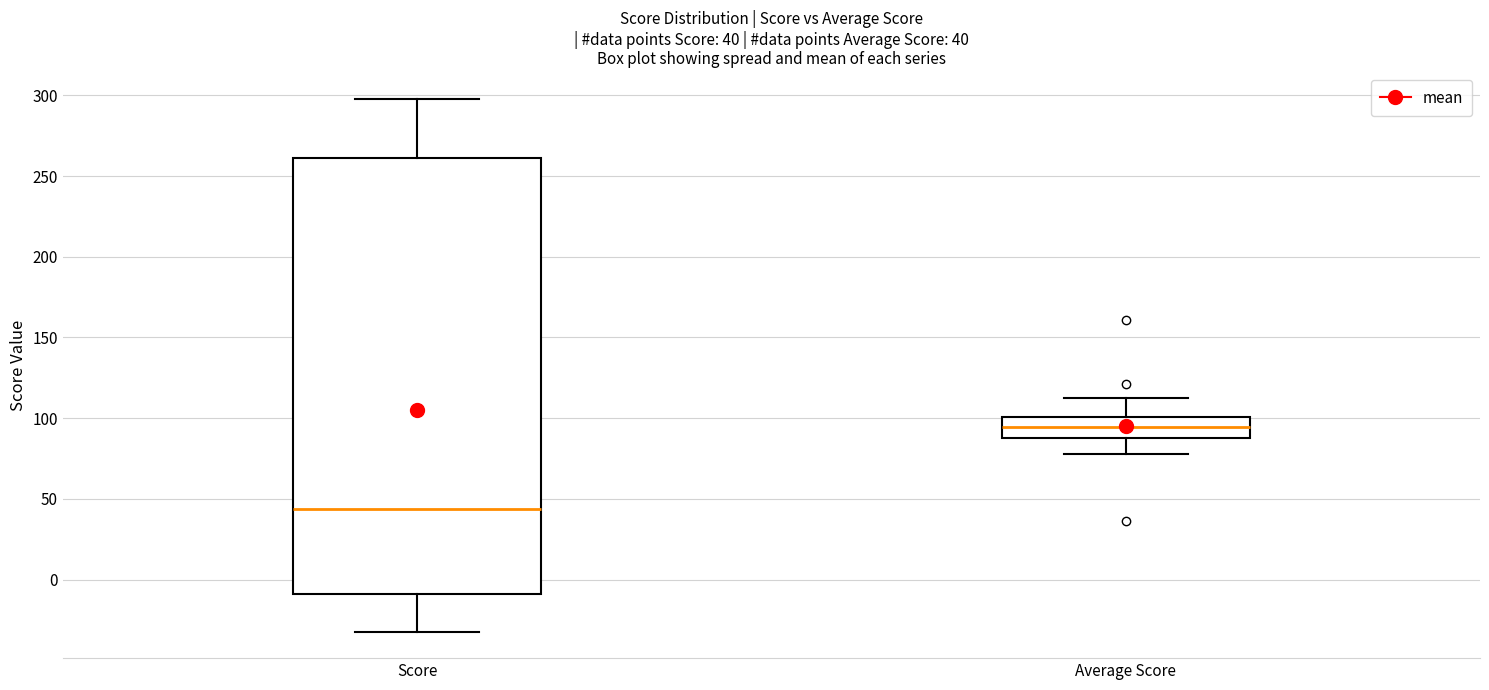

Which box has the highest median line?

Average Score